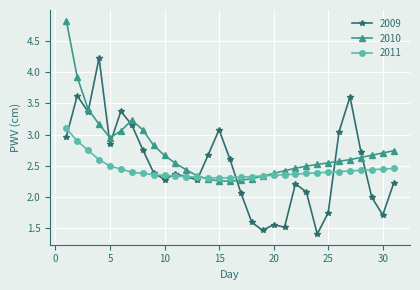

What is the maximum value shown in the chart?

4.8